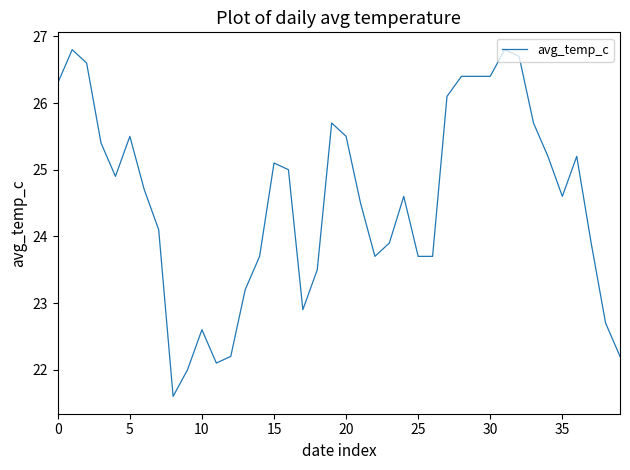

What is the smallest value displayed?

21.6